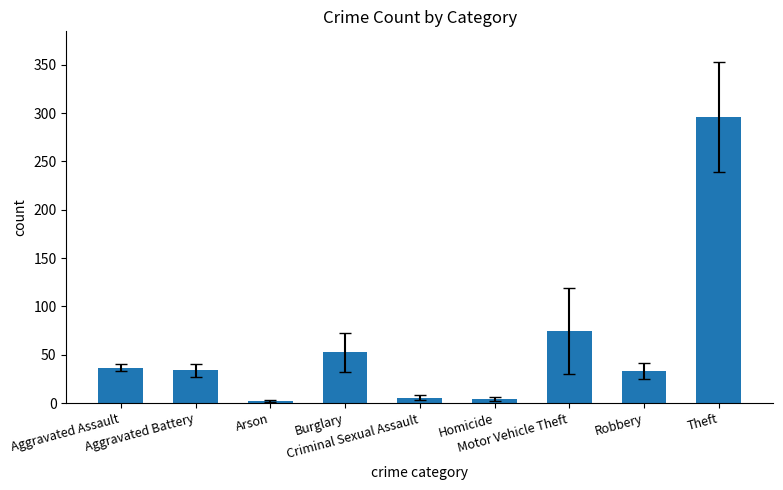

What is the greatest value displayed?

295.8